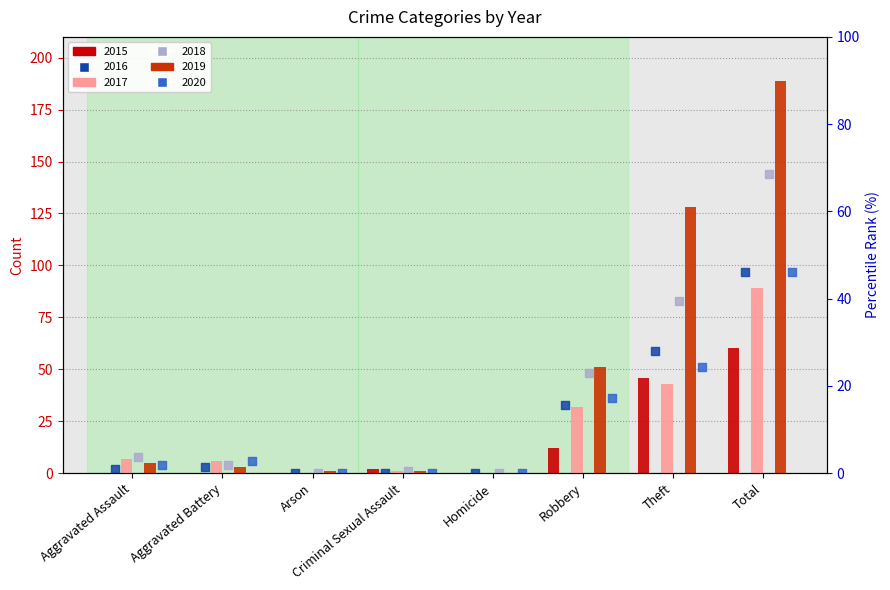

Which series contains the highest Y value?

2019